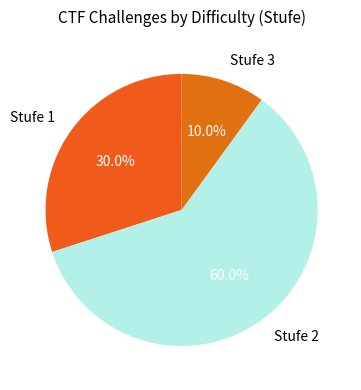

What percentage is NOT represented by Stufe 1?

70.0%